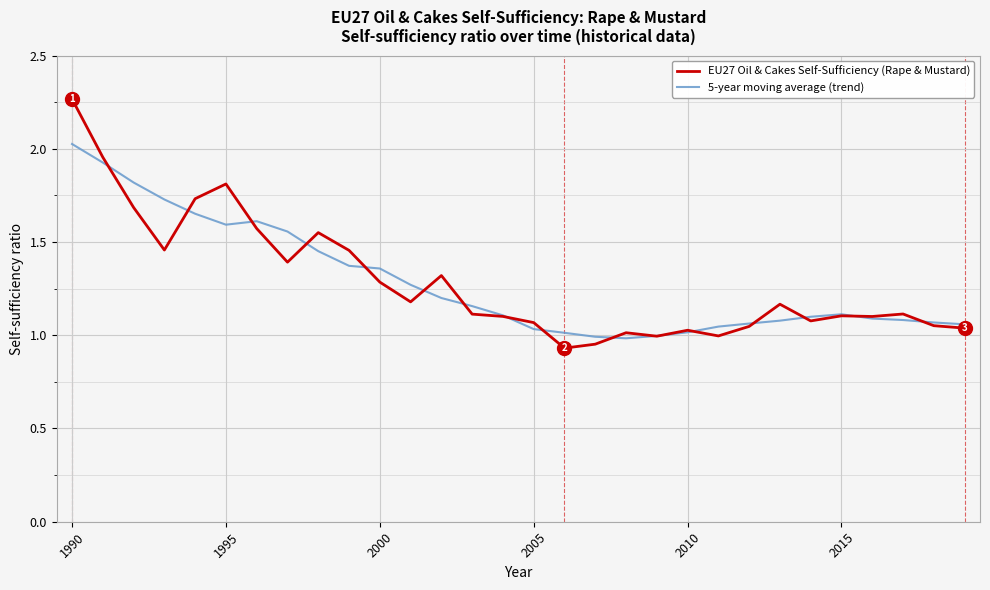

How many lines are shown in the chart?

2